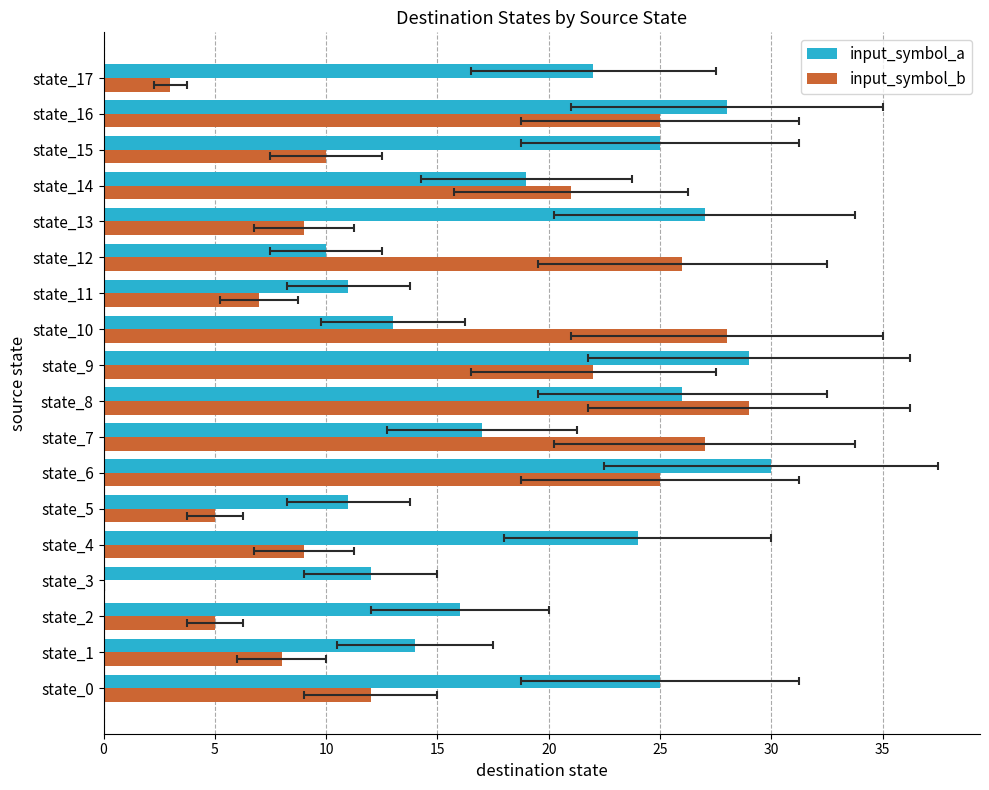

What is the difference between the second highest and minimum values in the input_symbol_b series?

28